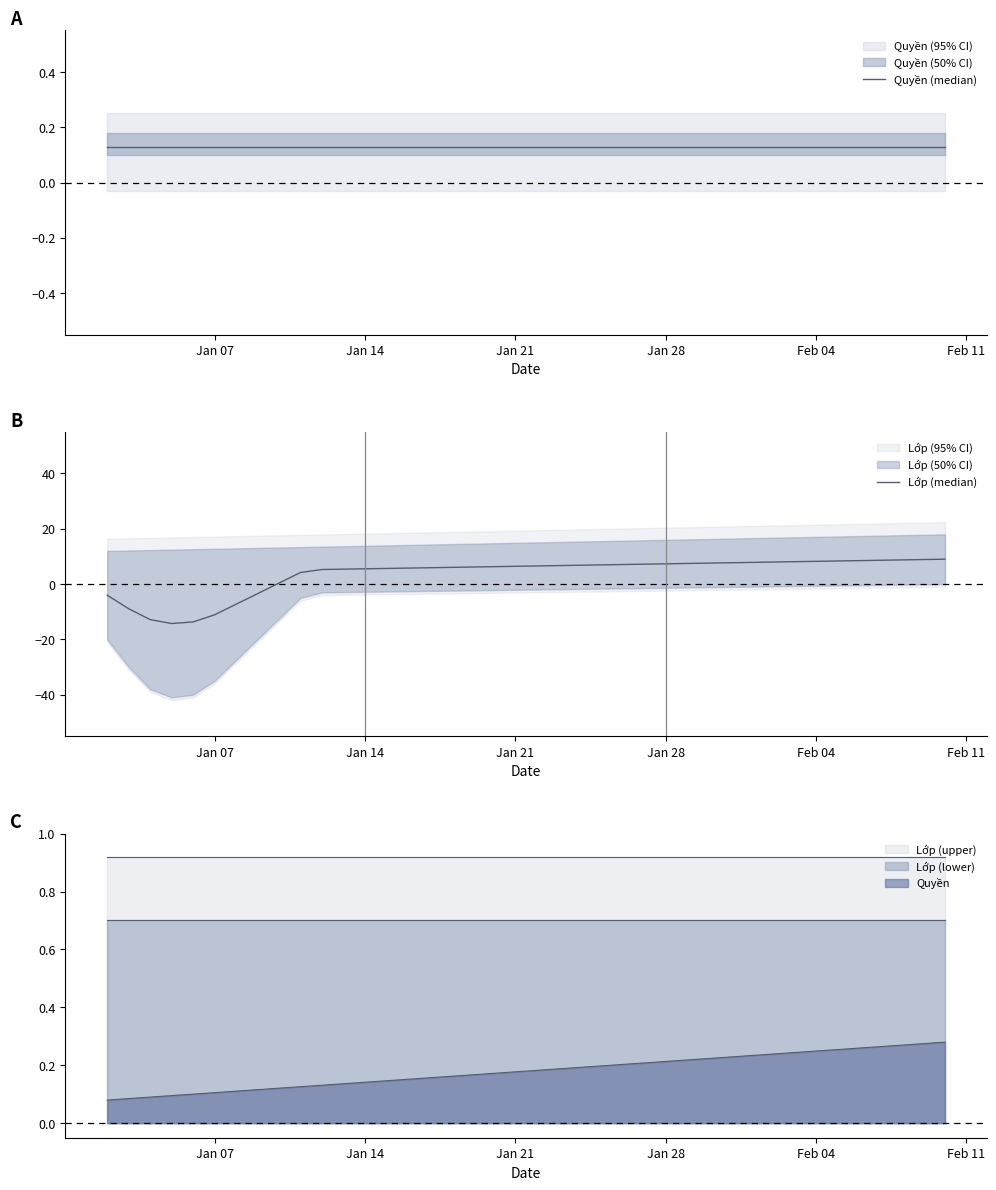

True or false: Lớp (upper) and Lớp (lower) intersect in this chart.

False